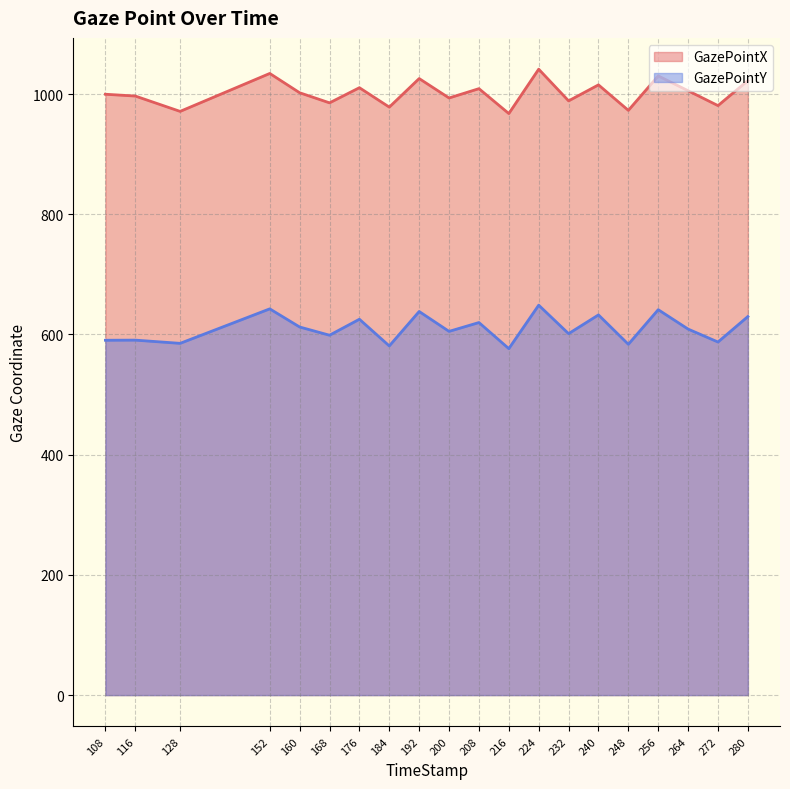

At which label does GazePointY reach its minimum?

216